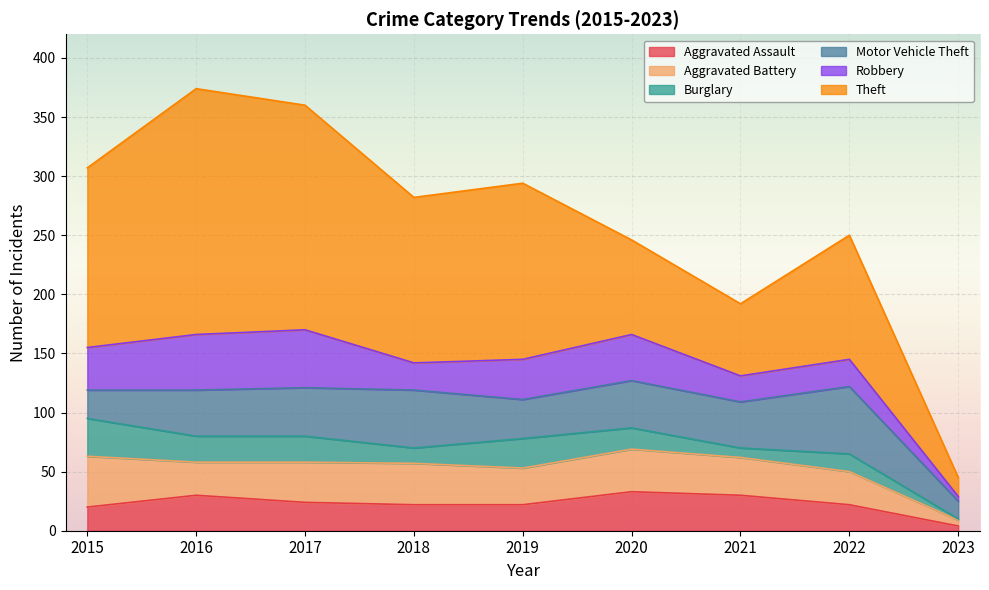

What are all the series names shown in the legend?

Aggravated Assault, Aggravated Battery, Burglary, Motor Vehicle Theft, Robbery, Theft